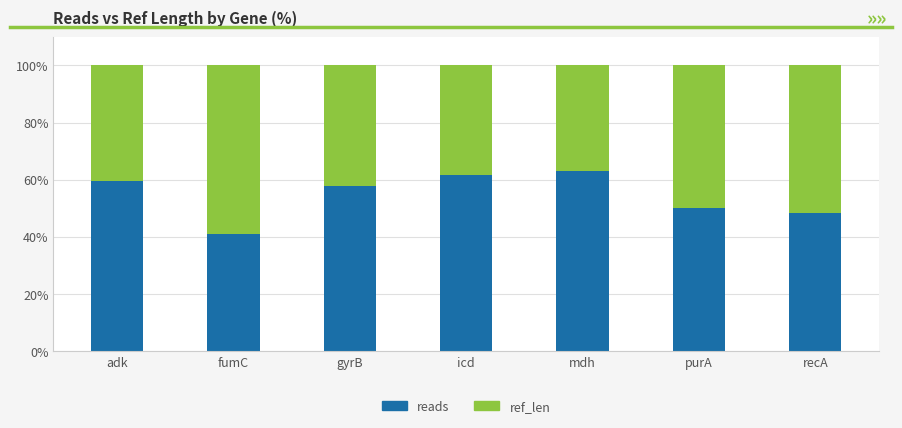

Reading right to left, what are the values for reads?

48.5	50.1	63.1	61.5	57.6	41.2	59.5